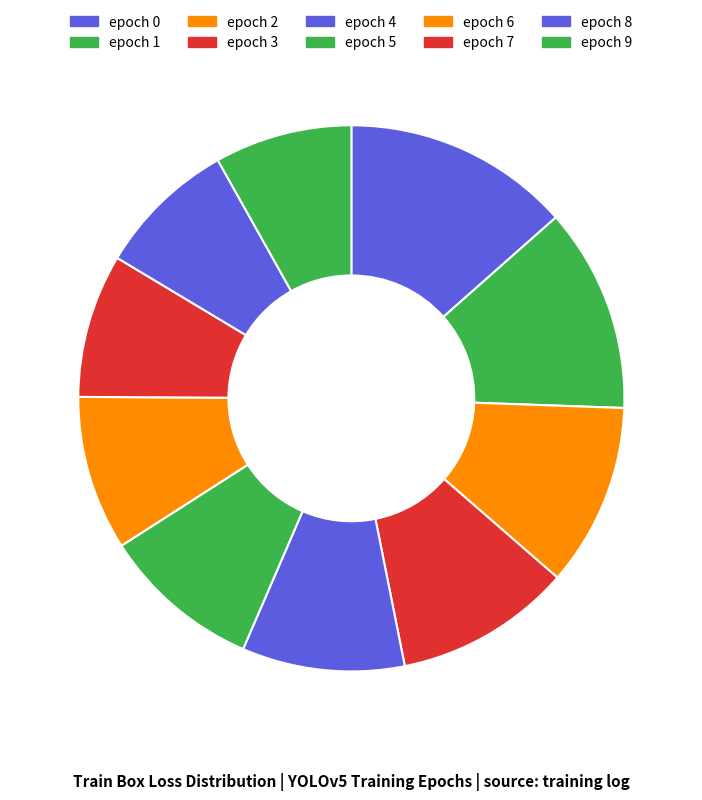

True or false: epoch 6 accounts for 9% of the total.

True